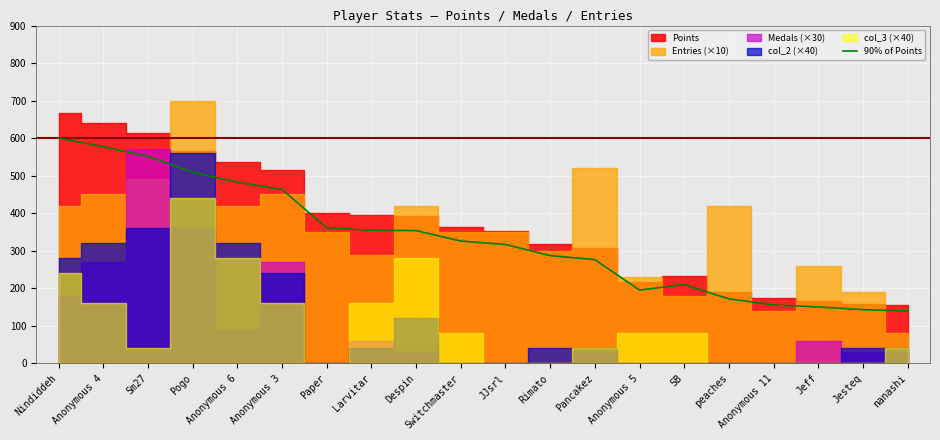

True or false: the data shows 165.3 at Nindiddeh.

False